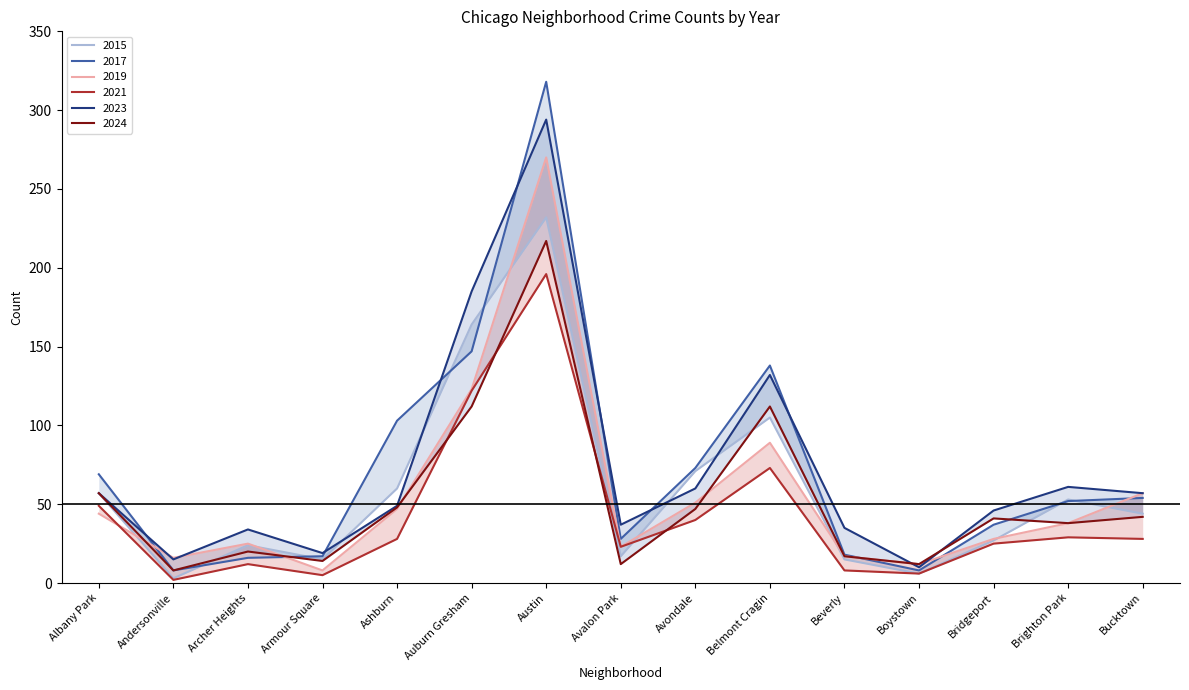

Which category has the lowest value in the 2017 series?

Andersonville